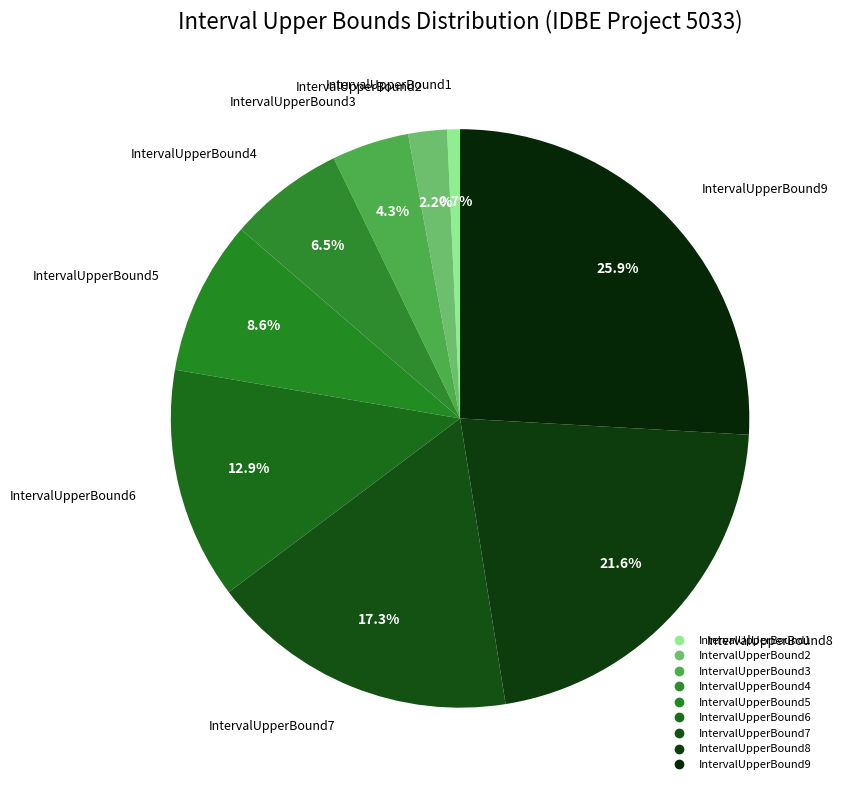

Count the number of slices in the pie.

9